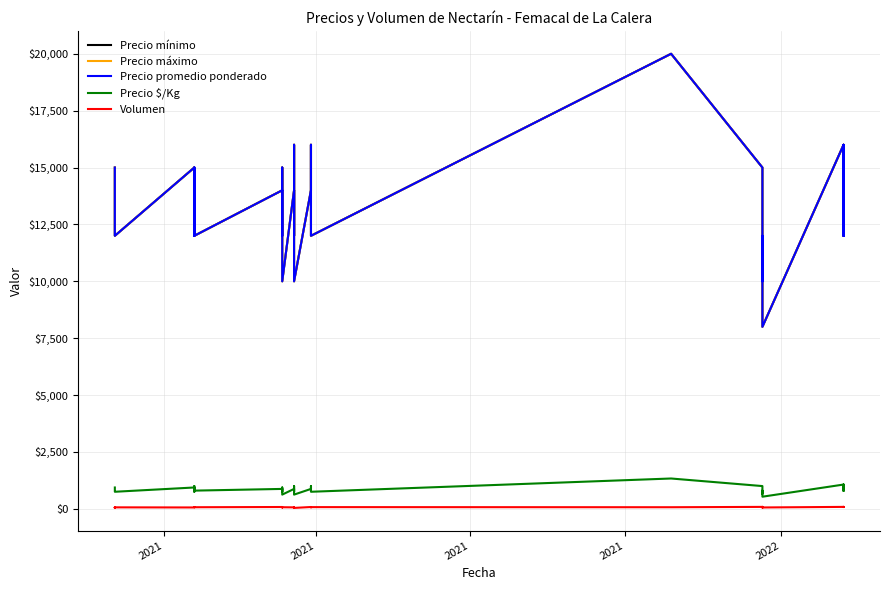

What is the value of the Precio $/Kg point at the 9th from the left?

750